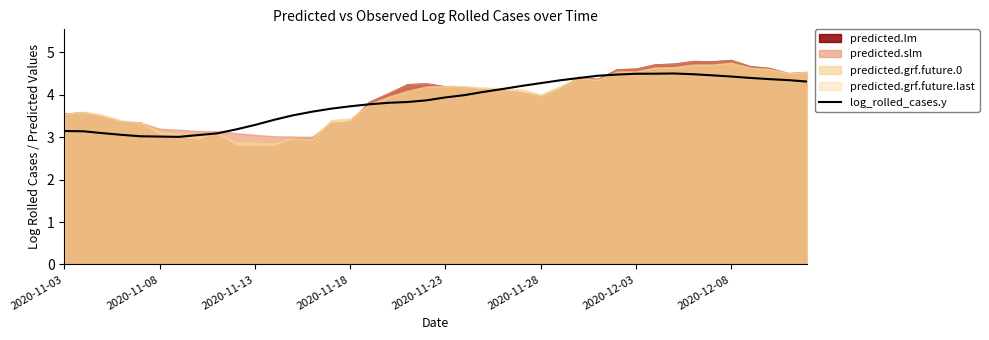

The value of log_rolled_cases.y at 2020-11-13 is 3.3. True or false?

True